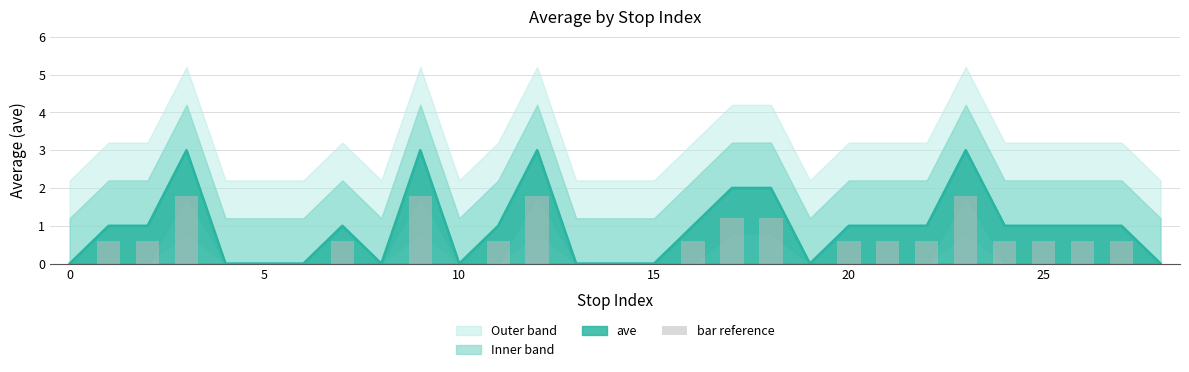

Does the chart contain any negative values?

No